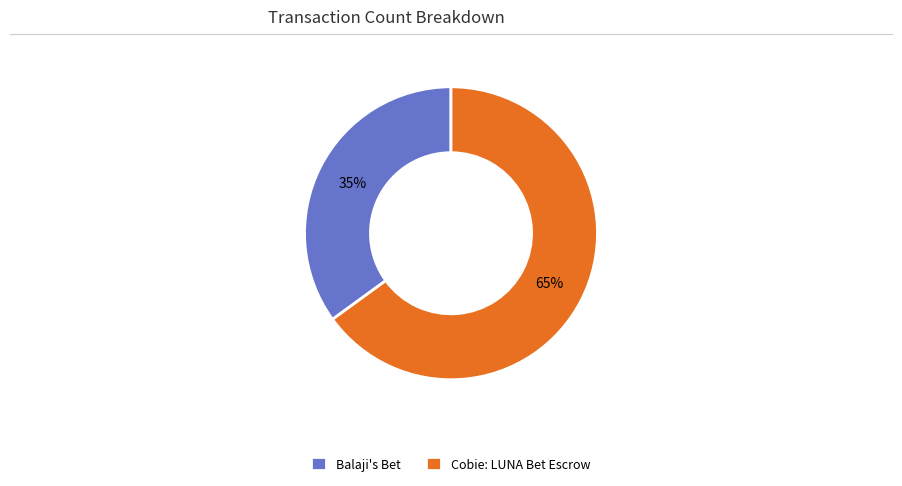

To the nearest percent, what percentage of the pie is Balaji's Bet?

35%